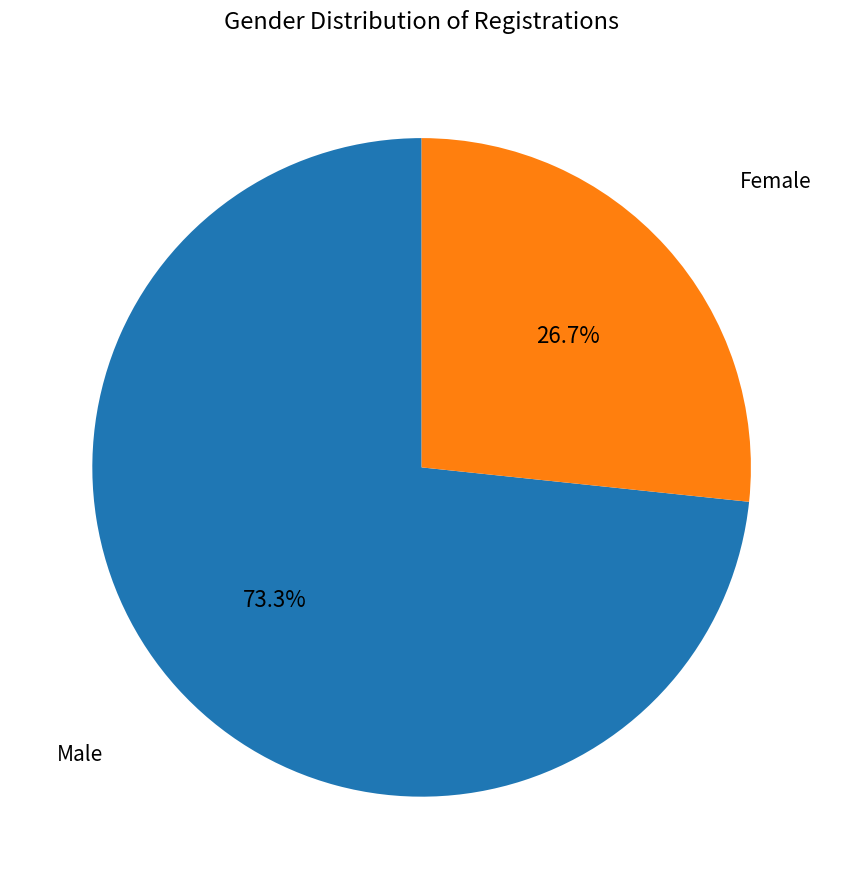

Is there a majority slice in this chart?

Yes